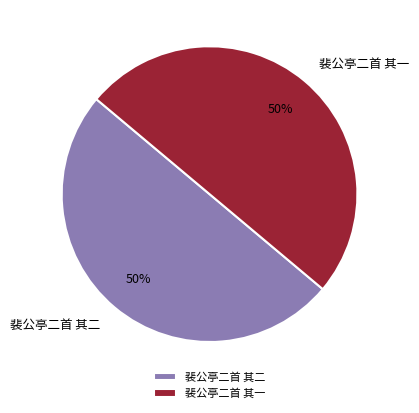

To the nearest percent, what portion does 裴公亭二首 其二 represent?

50%